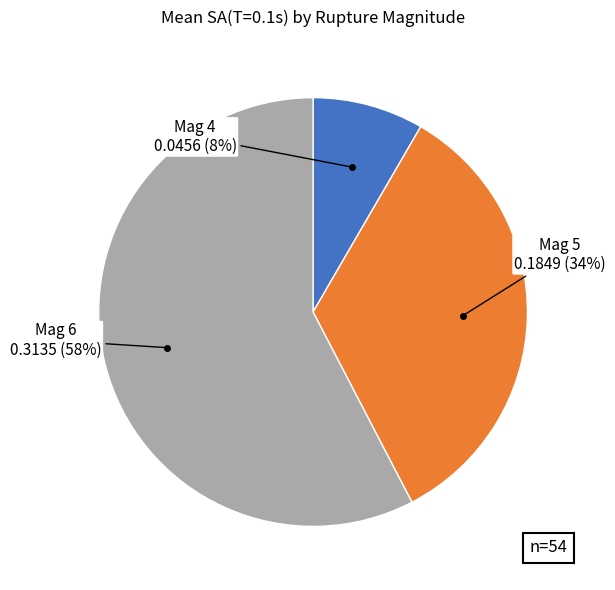

Combined, do Mag 5 and Mag 6 account for over 50%?

Yes